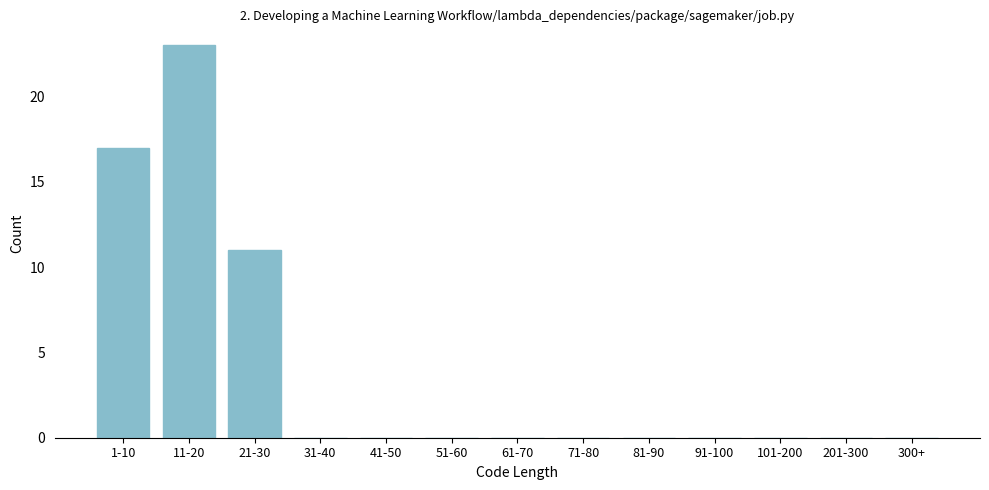

Reading left to right, what are all the values shown in this chart?

1-10=17	11-20=23	21-30=11	31-40=0	41-50=0	51-60=0	61-70=0	71-80=0	81-90=0	91-100=0	101-200=0	201-300=0	300+=0